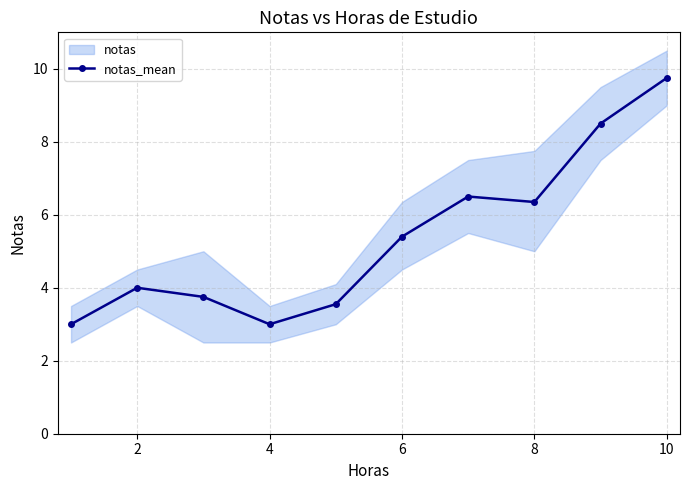

How many lines are shown in the chart?

1